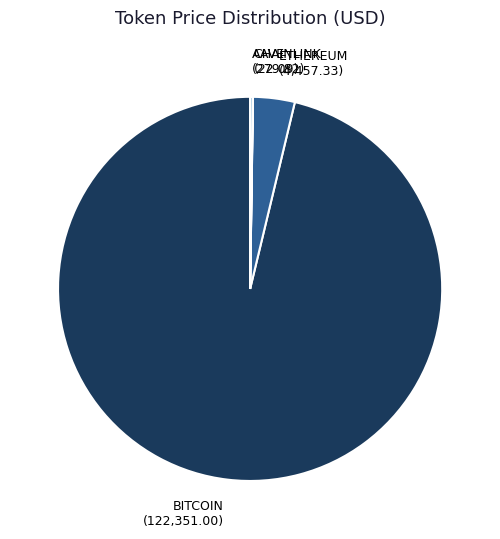

Is there any slice that represents more than half of the pie?

Yes